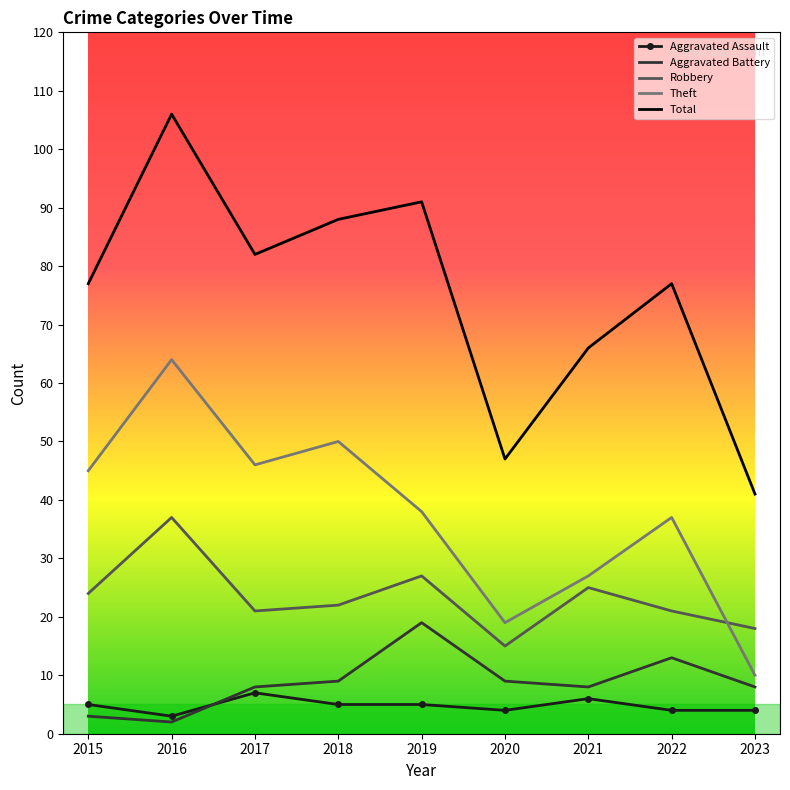

At how many categories does at least one series exceed 105?

1